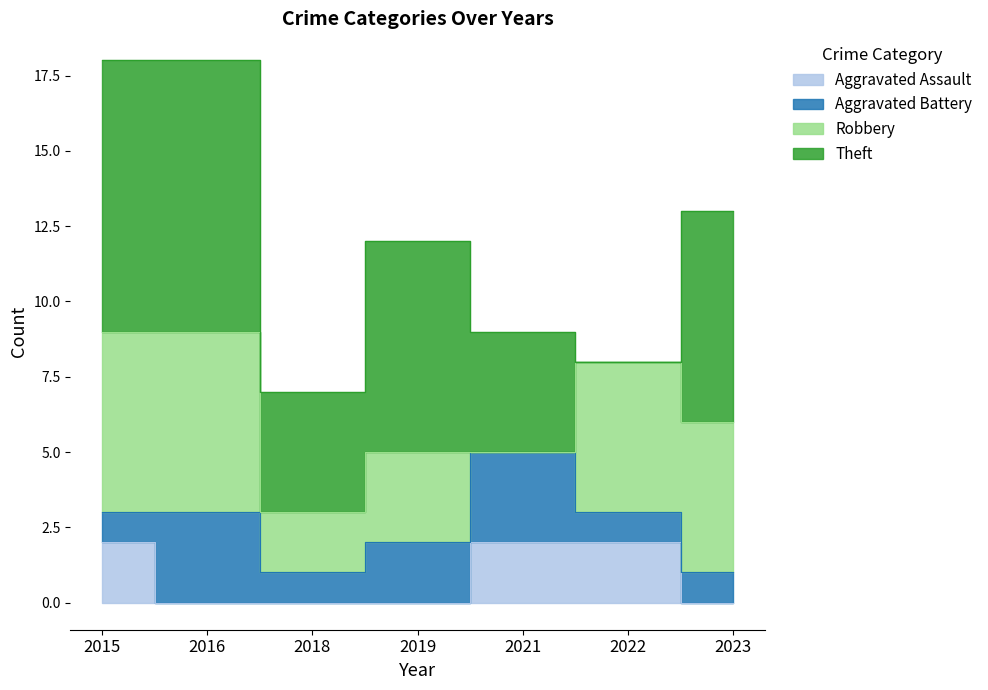

After their last crossing, which series has the higher values: Aggravated Assault or Aggravated Battery?

Aggravated Battery